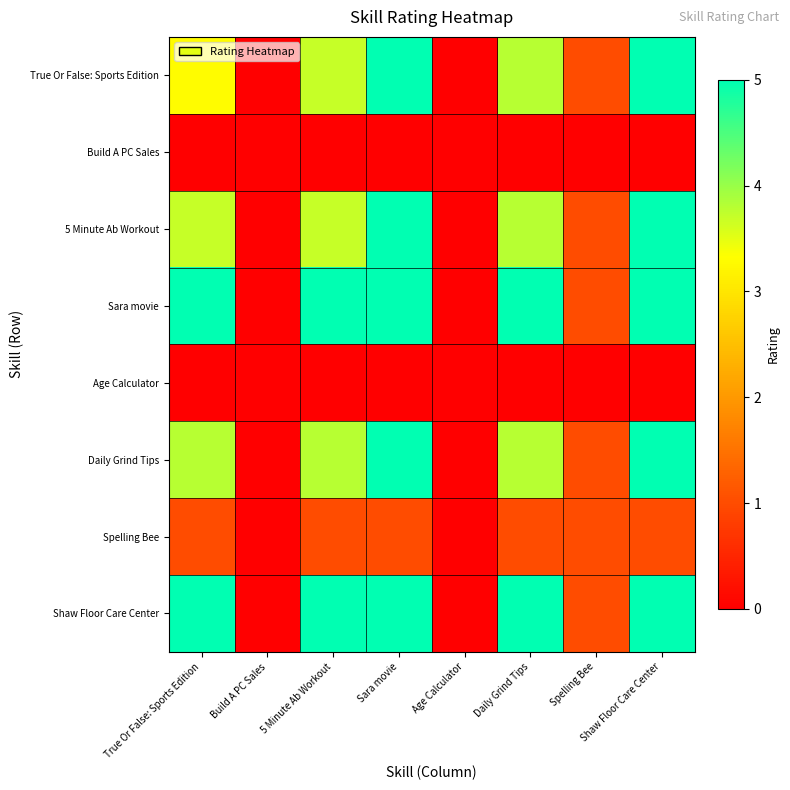

Reading left to right, transcribe all the data shown in this chart.

True Or False: Sports Edition: True Or False: Sports Edition=3.3	Build A PC Sales=0.0	5 Minute Ab Workout=3.7	Sara movie=5.0	Age Calculator=0.0	Daily Grind Tips=3.8	Spelling Bee=1.0	Shaw Floor Care Center=5.0
Build A PC Sales: True Or False: Sports Edition=0.0	Build A PC Sales=0.0	5 Minute Ab Workout=0.0	Sara movie=0.0	Age Calculator=0.0	Daily Grind Tips=0.0	Spelling Bee=0.0	Shaw Floor Care Center=0.0
5 Minute Ab Workout: True Or False: Sports Edition=3.7	Build A PC Sales=0.0	5 Minute Ab Workout=3.7	Sara movie=5.0	Age Calculator=0.0	Daily Grind Tips=3.8	Spelling Bee=1.0	Shaw Floor Care Center=5.0
Sara movie: True Or False: Sports Edition=5.0	Build A PC Sales=0.0	5 Minute Ab Workout=5.0	Sara movie=5.0	Age Calculator=0.0	Daily Grind Tips=5.0	Spelling Bee=1.0	Shaw Floor Care Center=5.0
Age Calculator: True Or False: Sports Edition=0.0	Build A PC Sales=0.0	5 Minute Ab Workout=0.0	Sara movie=0.0	Age Calculator=0.0	Daily Grind Tips=0.0	Spelling Bee=0.0	Shaw Floor Care Center=0.0
Daily Grind Tips: True Or False: Sports Edition=3.8	Build A PC Sales=0.0	5 Minute Ab Workout=3.8	Sara movie=5.0	Age Calculator=0.0	Daily Grind Tips=3.8	Spelling Bee=1.0	Shaw Floor Care Center=5.0
Spelling Bee: True Or False: Sports Edition=1.0	Build A PC Sales=0.0	5 Minute Ab Workout=1.0	Sara movie=1.0	Age Calculator=0.0	Daily Grind Tips=1.0	Spelling Bee=1.0	Shaw Floor Care Center=1.0
Shaw Floor Care Center: True Or False: Sports Edition=5.0	Build A PC Sales=0.0	5 Minute Ab Workout=5.0	Sara movie=5.0	Age Calculator=0.0	Daily Grind Tips=5.0	Spelling Bee=1.0	Shaw Floor Care Center=5.0